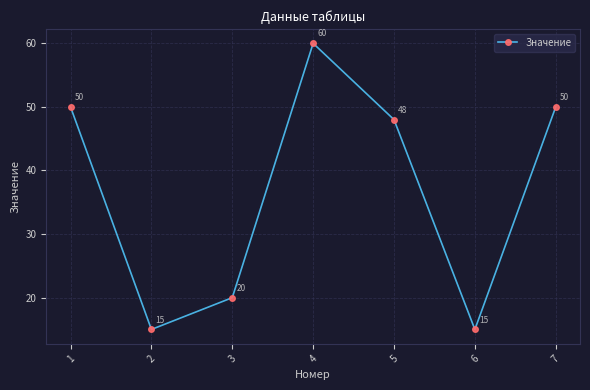

Where is the first local minimum?

2